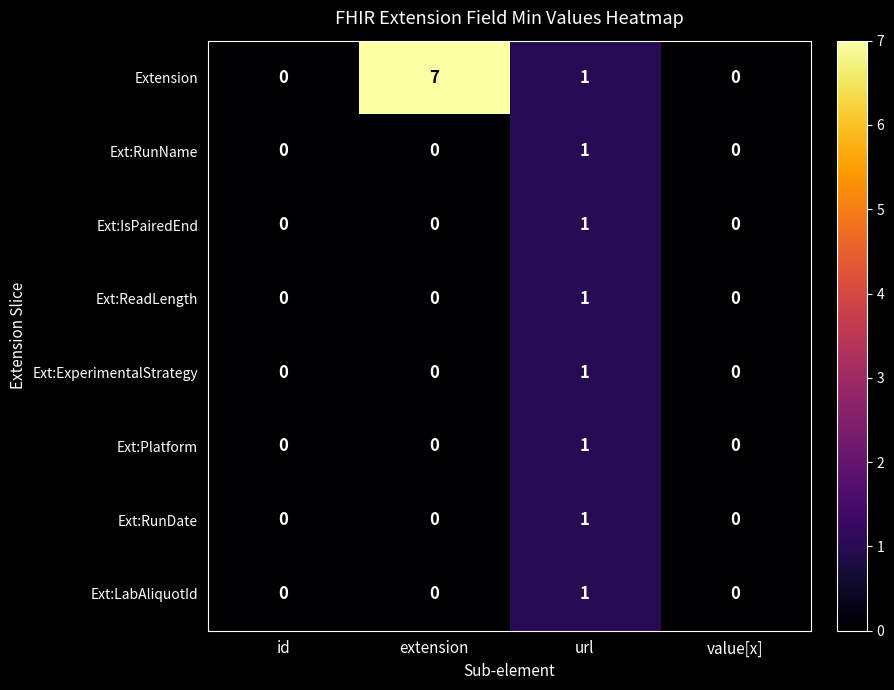

The Ext:IsPairedEnd series shows 1 at url. True or false?

True